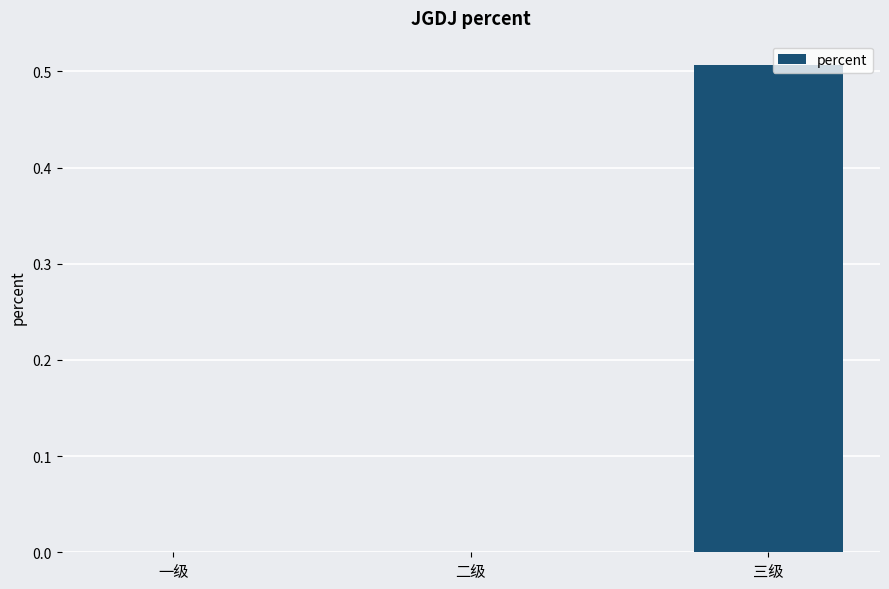

True or false: the data shows 0.2 at 二级.

False